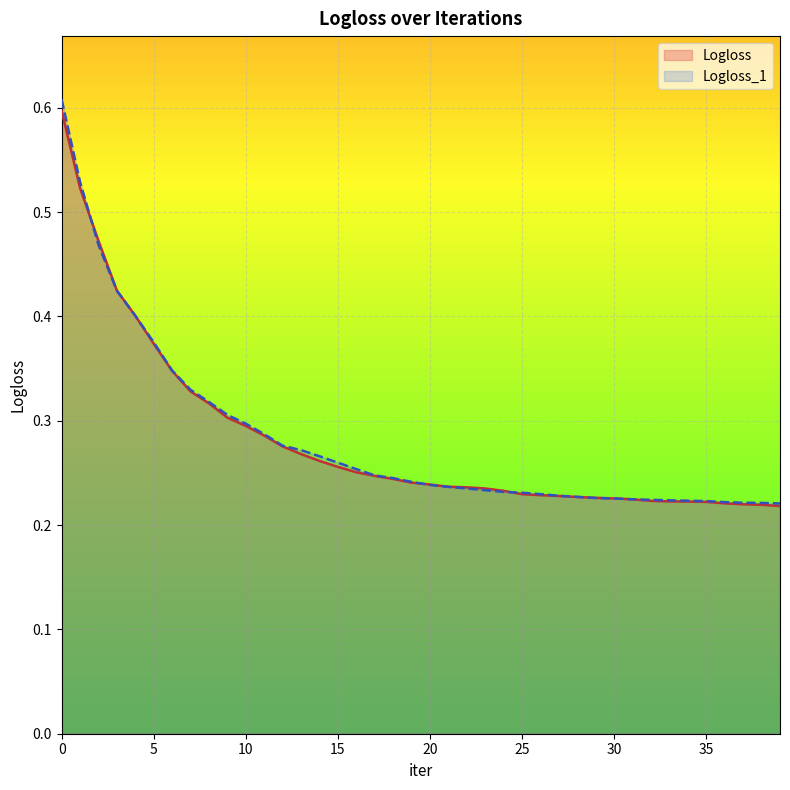

How many intersections are there between Logloss and Logloss_1?

6